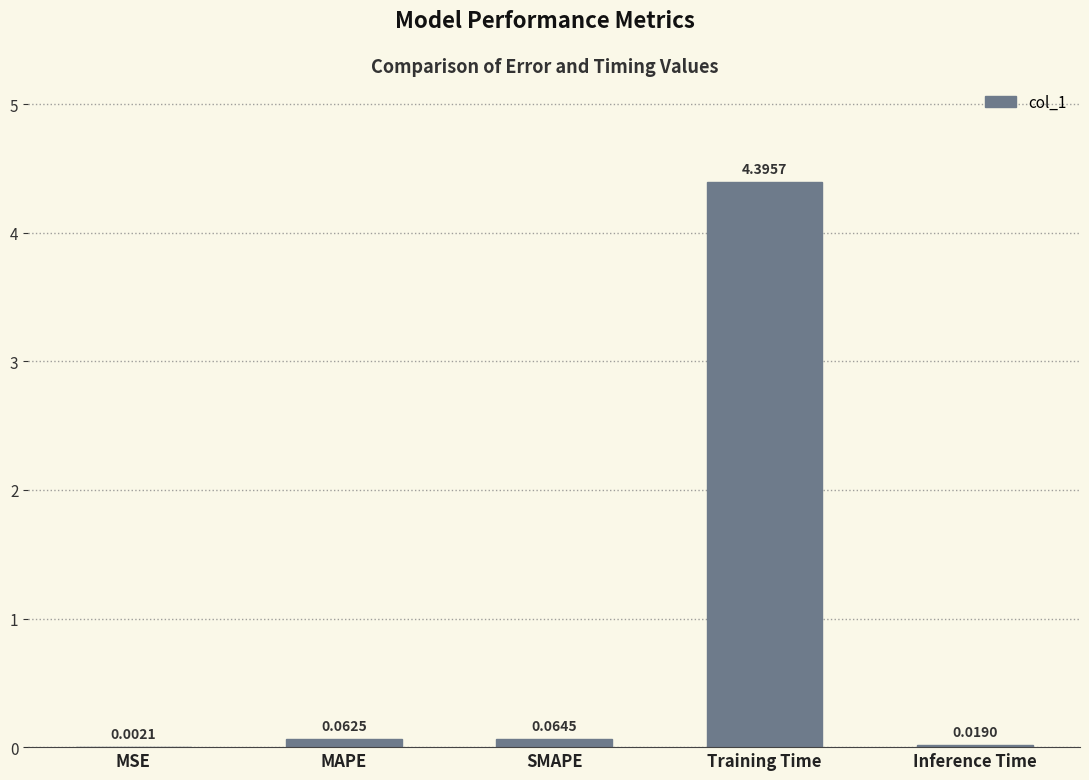

Are the bars horizontal?

No